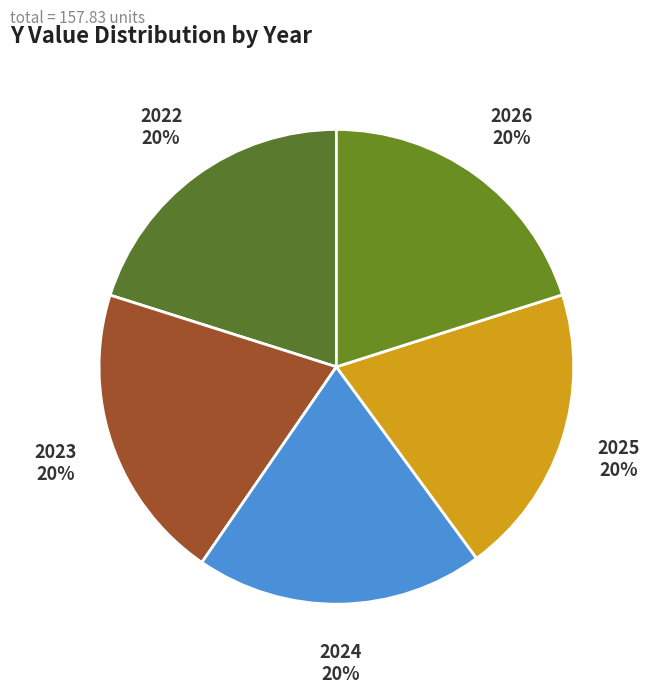

Does 2025 represent more than half of the total?

No